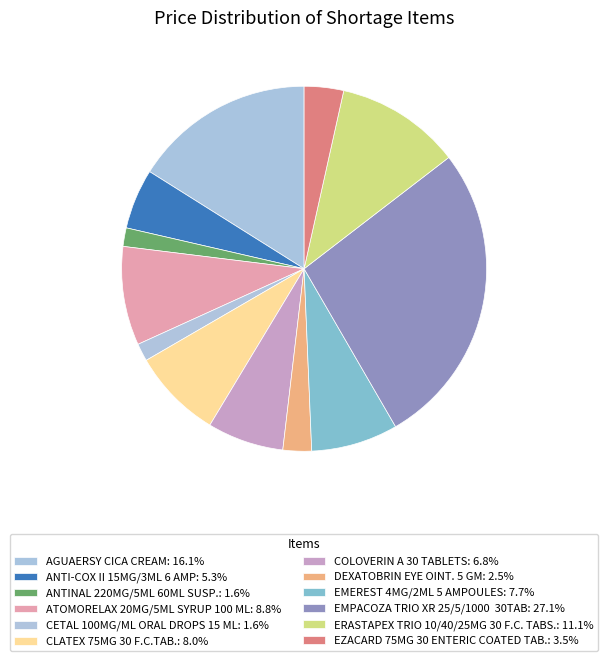

To the nearest percent, what portion does AGUAERSY CICA CREAM represent?

16%